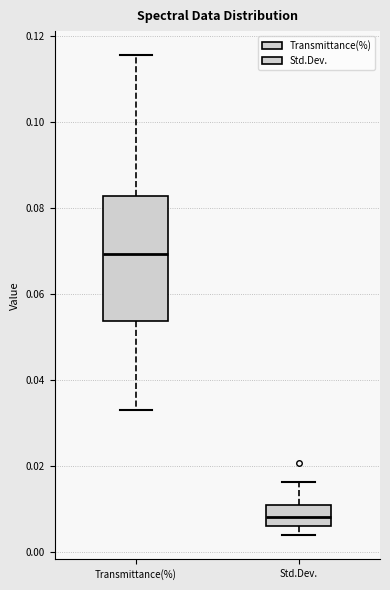

Comparing the boxes themselves (not the whiskers), which one is the tallest?

Transmittance(%)